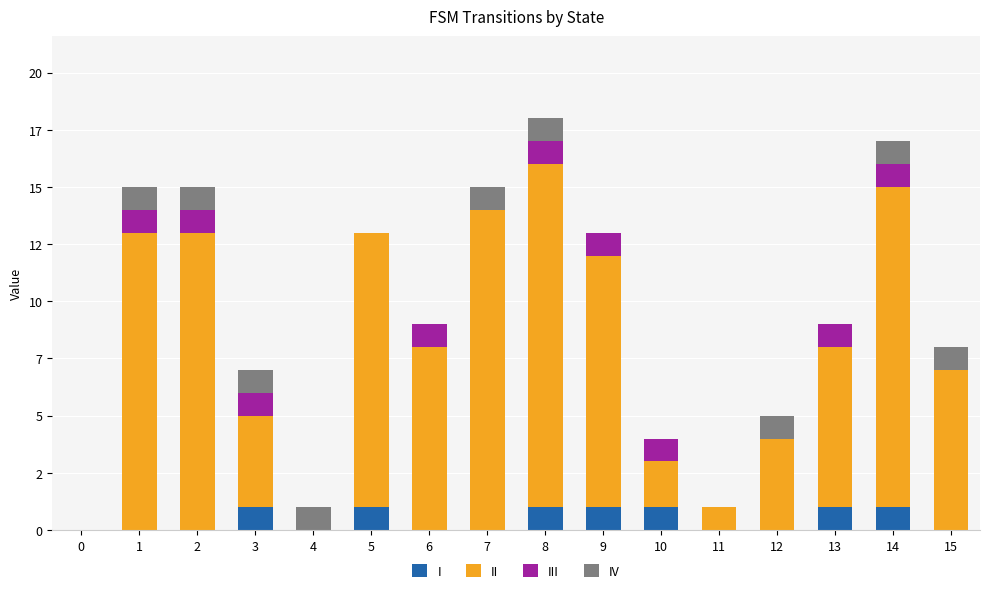

What is the total value across all series at 12?

5